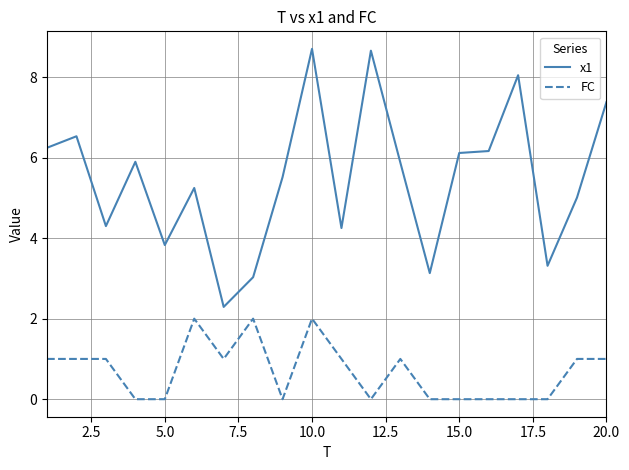

What is the greatest value displayed?

8.7